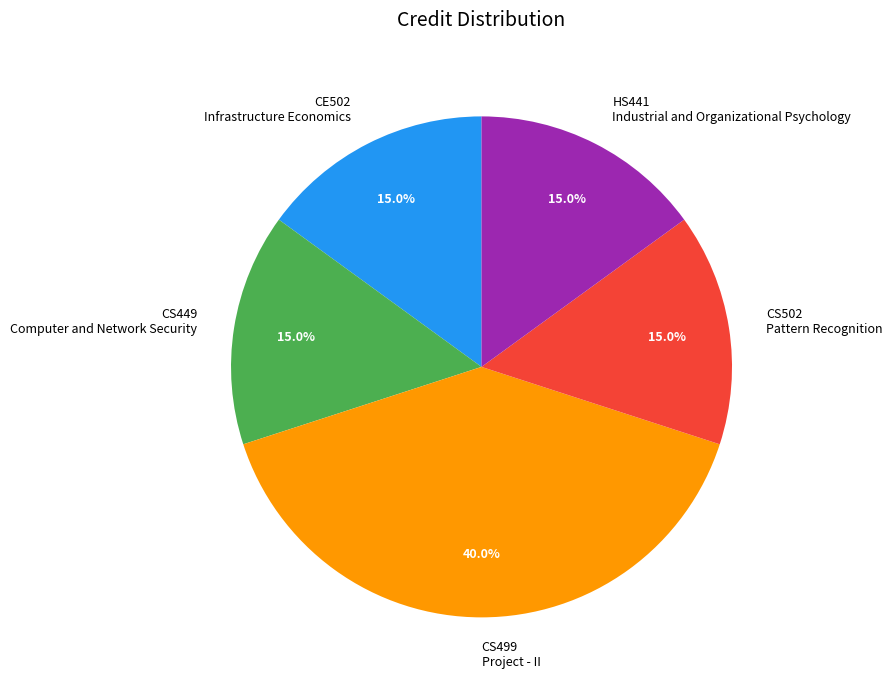

How many segments does this pie chart have?

5